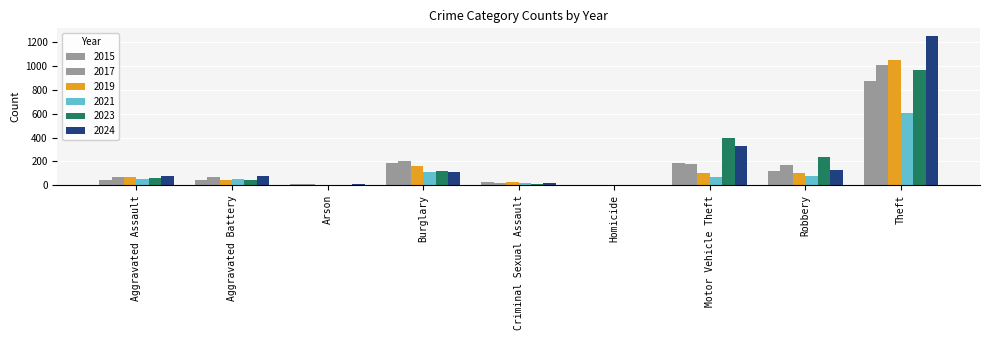

The 2019 series shows 39 at Aggravated Assault. True or false?

False